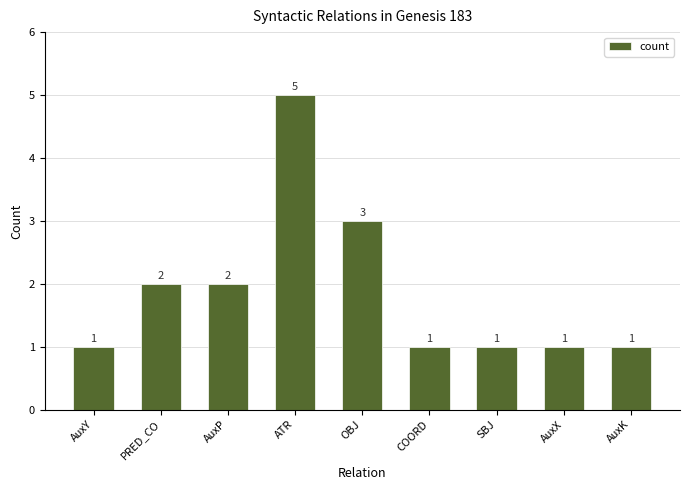

Reading right to left, what are all the values shown in this chart?

1	1	1	1	3	5	2	2	1